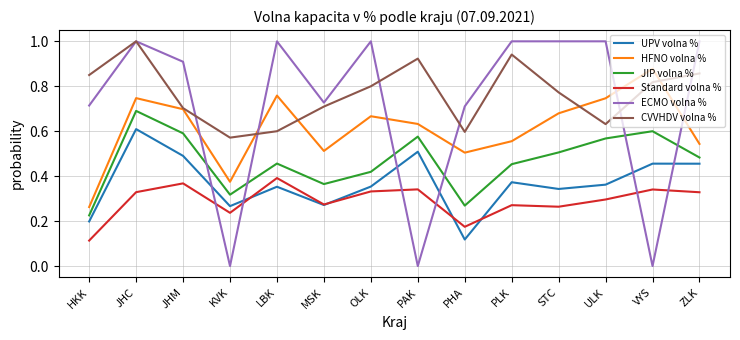

The UPV volna % series shows 0.4 at MSK. True or false?

False